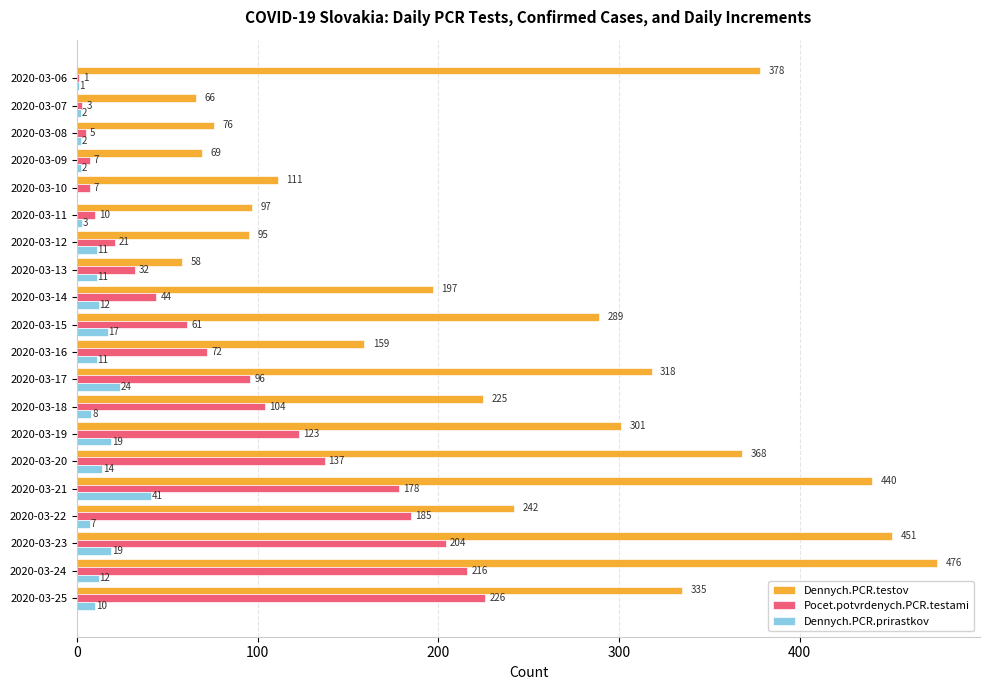

What is the sum of all Dennych.PCR.testov values?

4751